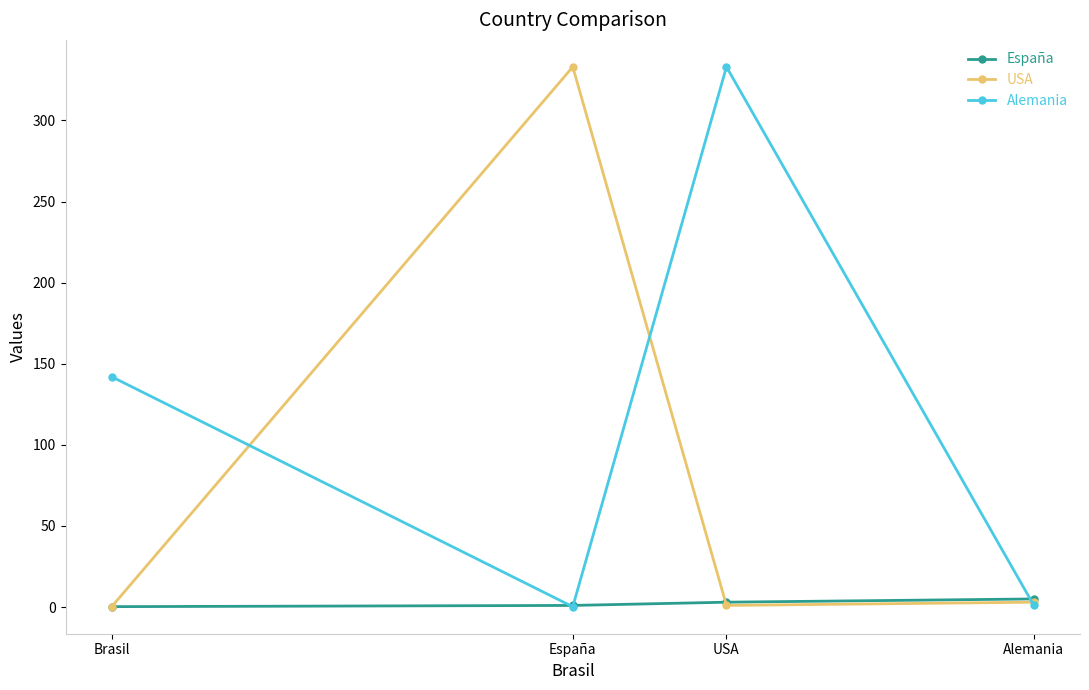

What is the total value across all series at Alemania?

9.0